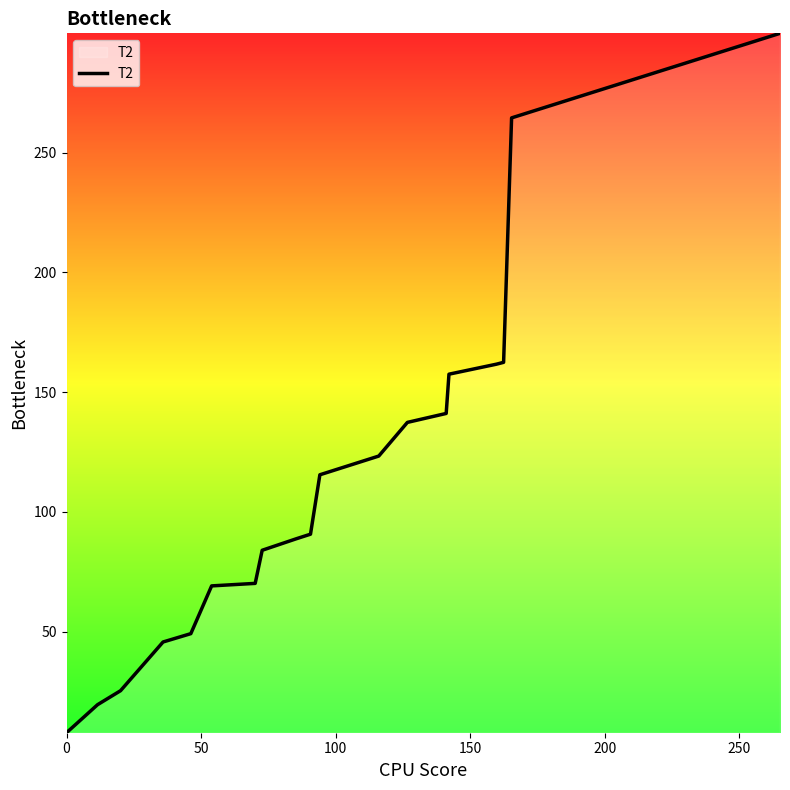

What is the greatest value displayed?

299.9